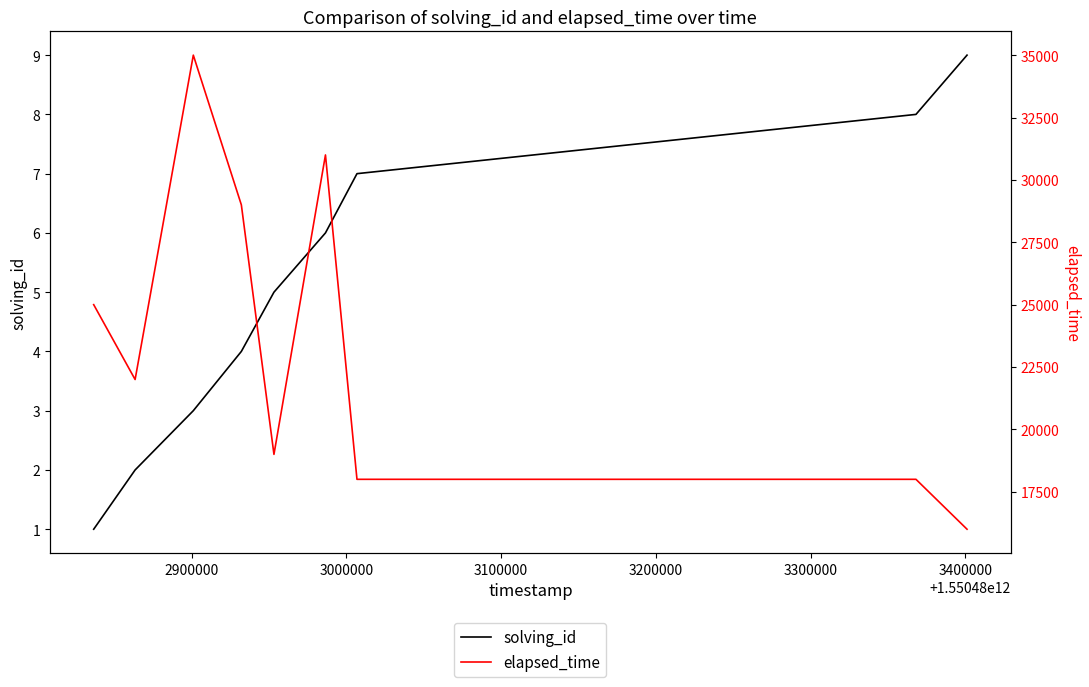

The value of elapsed_time at 3500000 is 7422. True or false?

False